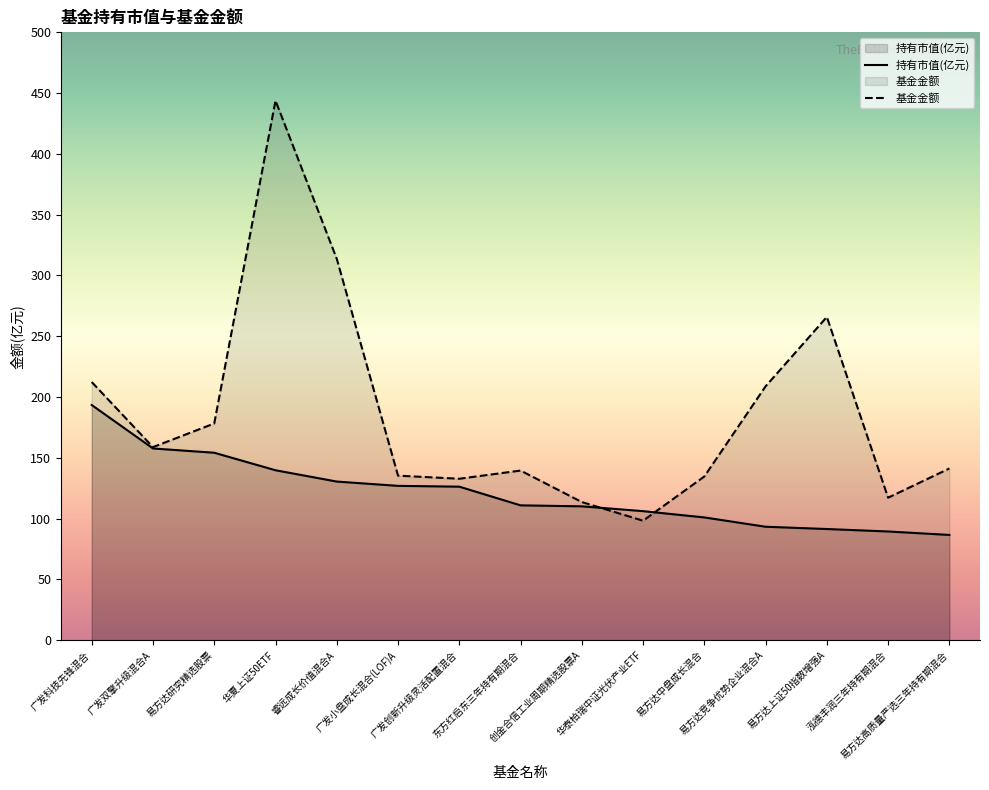

What is the difference between the maximum and minimum values in the 基金金额 series?

345.5